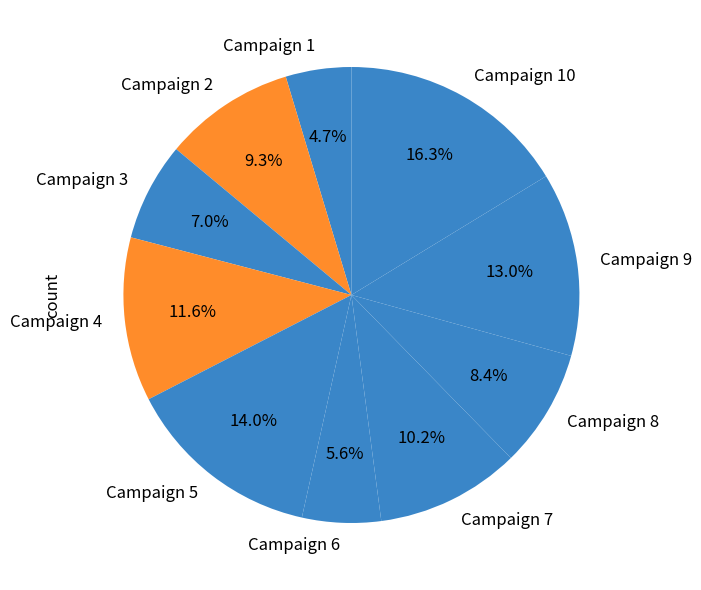

Is there any slice that represents more than half of the pie?

No